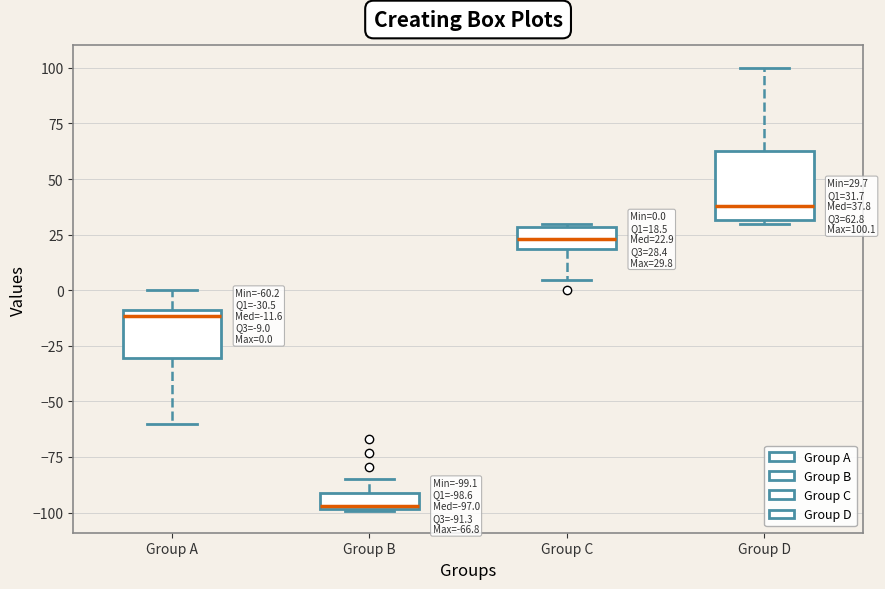

Which box is the tallest, from its lower edge to its upper edge?

Group D